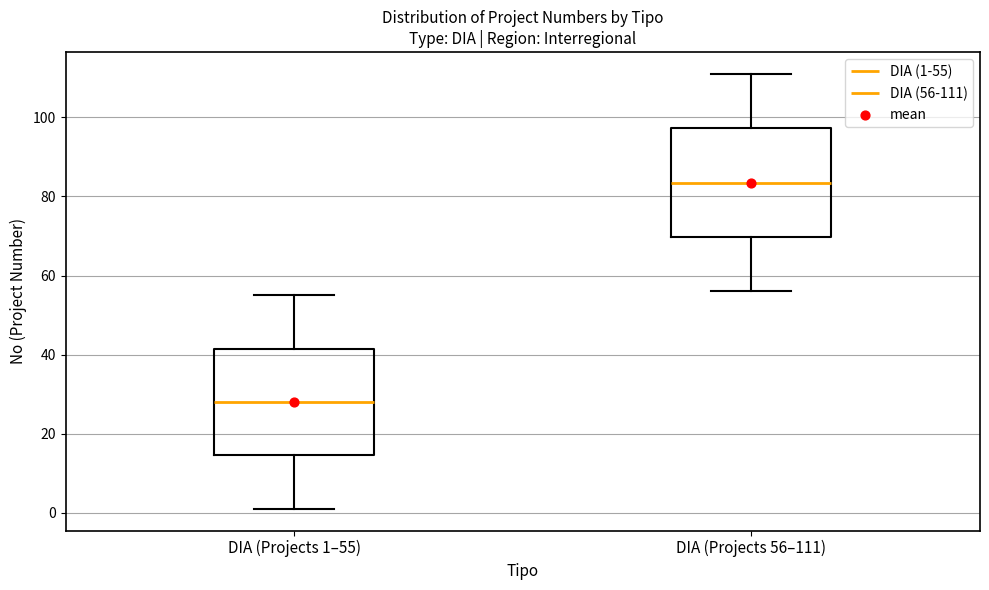

Reading left to right, transcribe this box plot: for each box, give where its median line is, the range the box spans, and where its two whiskers end, as read against the y-axis. The values are not printed on the chart, so give them approximately, as read against the axis.

DIA (Projects 1–55): median 28, box 14 to 42, whiskers 2 to 56
DIA (Projects 56–111): median 84, box 70 to 98, whiskers 56 to 112